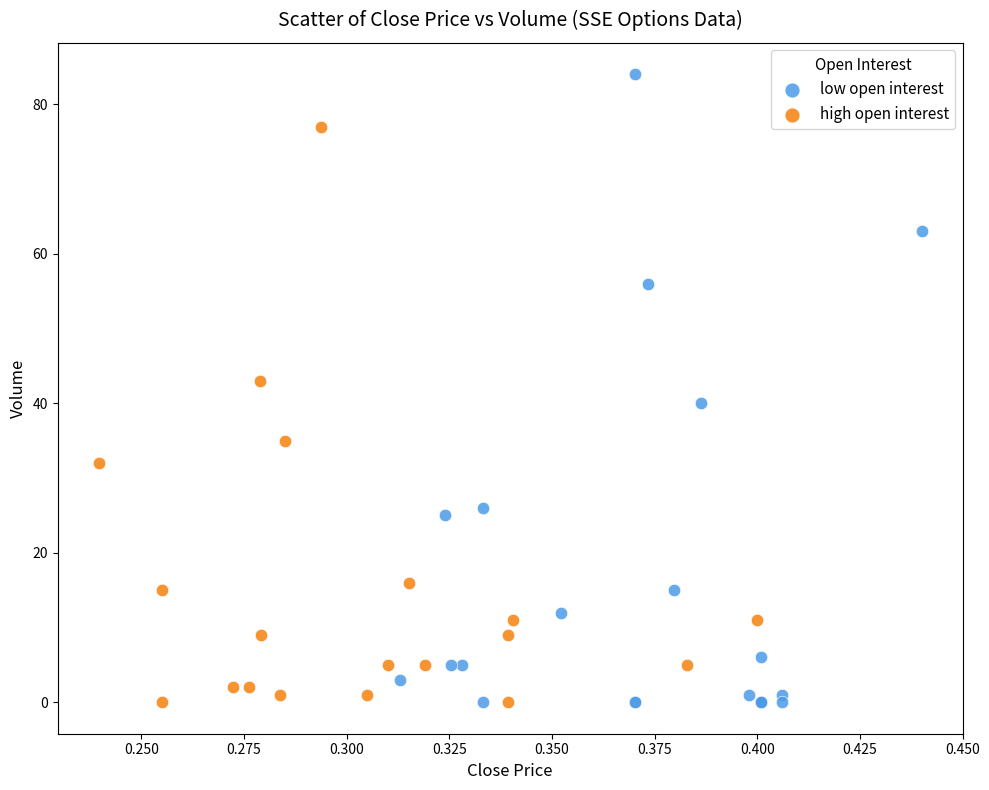

Which series reaches the maximum Y coordinate?

low open interest